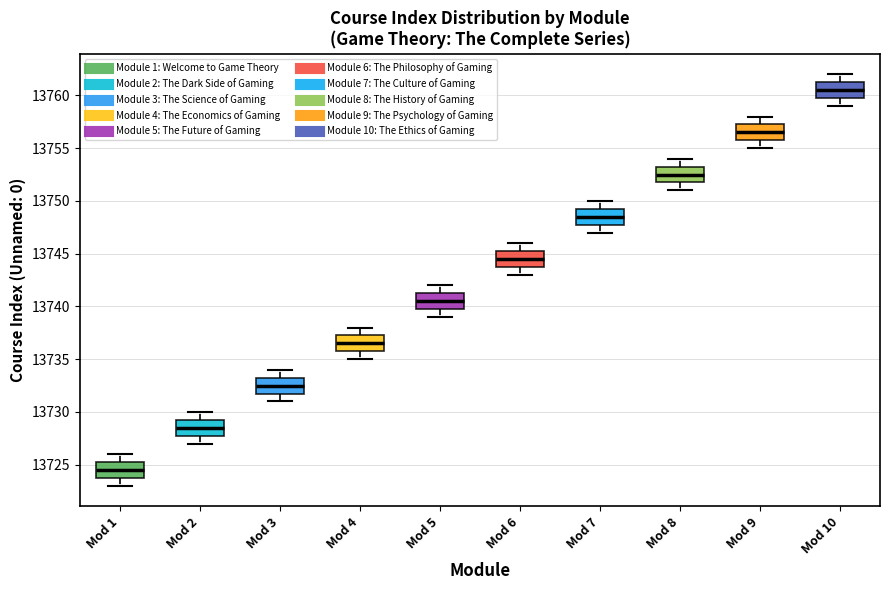

Reading left to right, read every box against the y-axis: the position of its median line, the range the box covers, and the ends of its whiskers. The values are not printed on the chart, so give them approximately, as read against the axis.

Mod 1: median 13724.5, box 13724.0 to 13725.5, whiskers 13723.0 to 13726.0
Mod 2: median 13728.5, box 13728.0 to 13729.5, whiskers 13727.0 to 13730.0
Mod 3: median 13732.5, box 13732.0 to 13733.5, whiskers 13731.0 to 13734.0
Mod 4: median 13736.5, box 13736.0 to 13737.5, whiskers 13735.0 to 13738.0
Mod 5: median 13740.5, box 13740.0 to 13741.5, whiskers 13739.0 to 13742.0
Mod 6: median 13744.5, box 13744.0 to 13745.5, whiskers 13743.0 to 13746.0
Mod 7: median 13748.5, box 13748.0 to 13749.5, whiskers 13747.0 to 13750.0
Mod 8: median 13752.5, box 13752.0 to 13753.5, whiskers 13751.0 to 13754.0
Mod 9: median 13756.5, box 13756.0 to 13757.5, whiskers 13755.0 to 13758.0
Mod 10: median 13760.5, box 13760.0 to 13761.5, whiskers 13759.0 to 13762.0